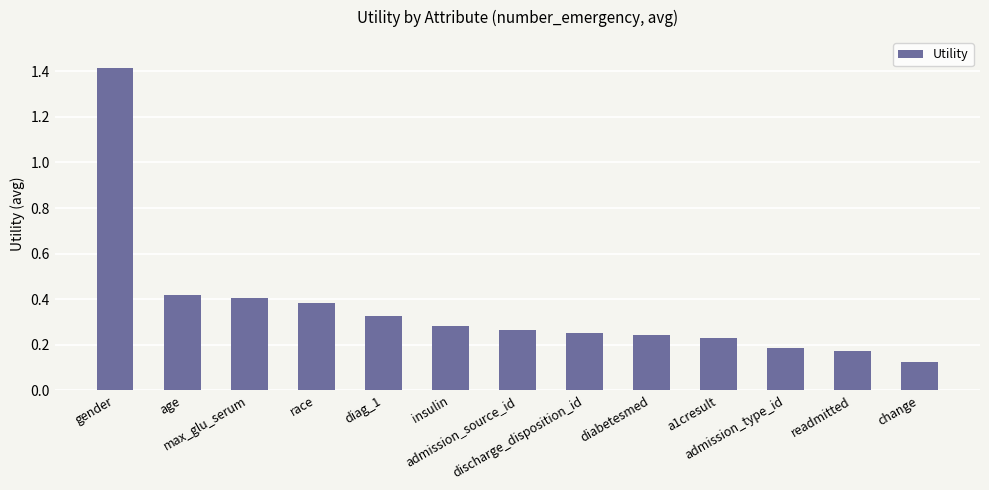

What is the value of the 1st bar from the left?

1.4